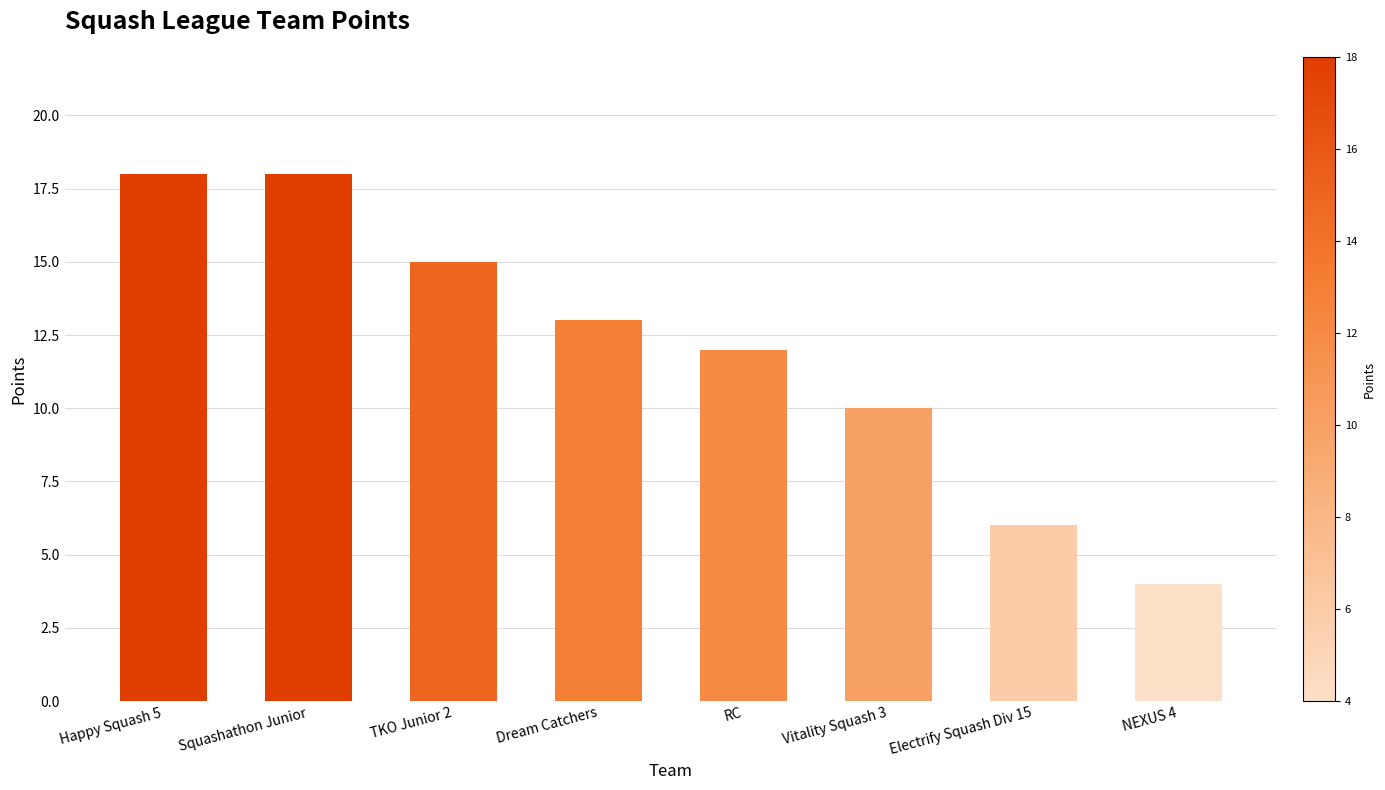

How many values are below 13?

4